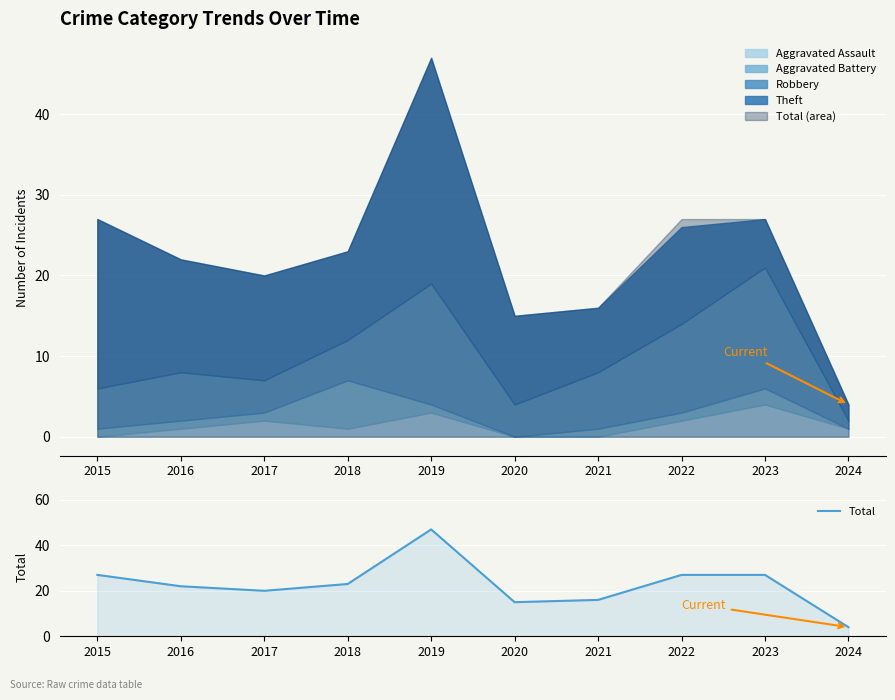

Reading left to right, list all the values displayed in this chart.

2015=27	2016=22	2017=20	2018=23	2019=47	2020=15	2021=16	2022=27	2023=27	2024=4